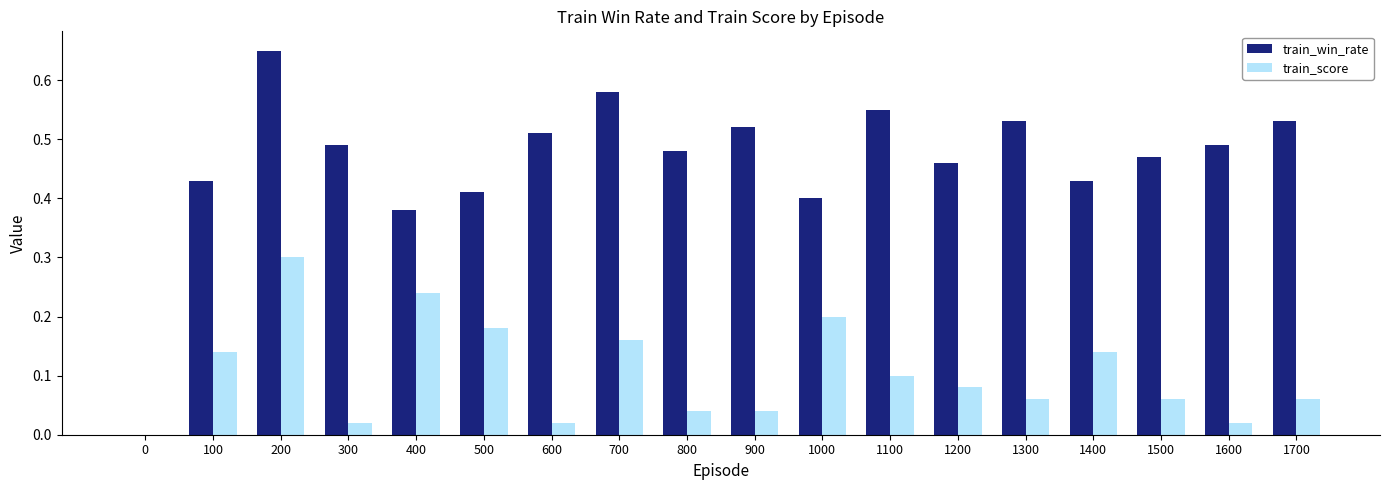

At which category is the sum across all series the highest?

200